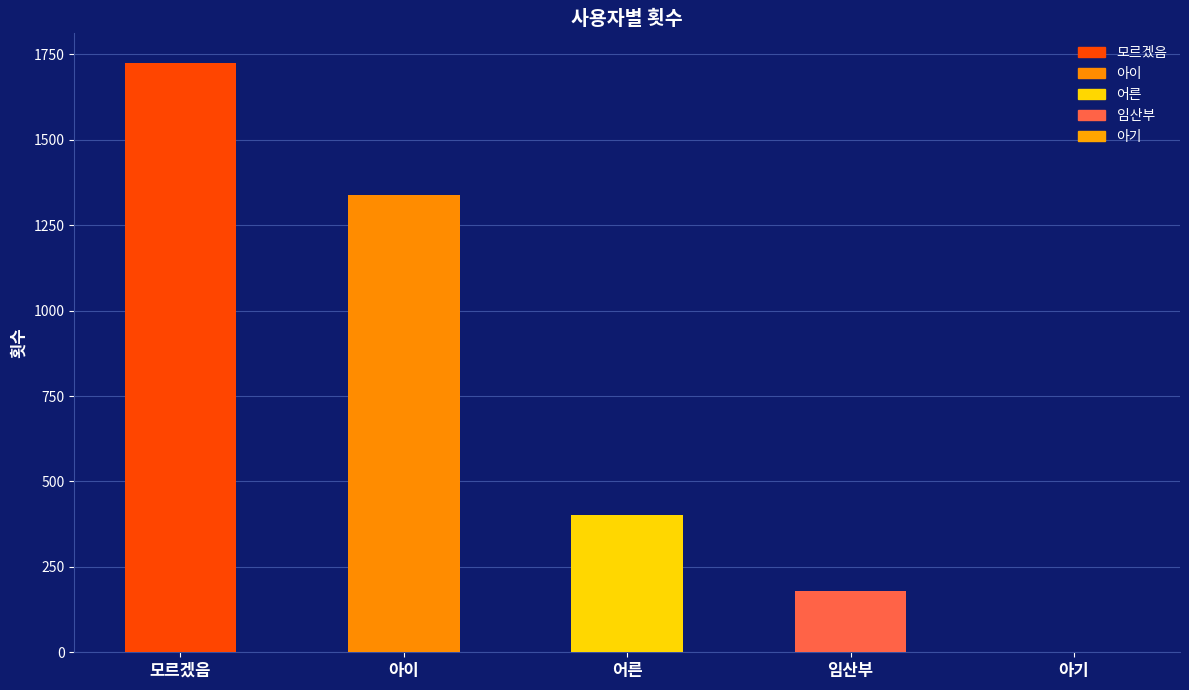

What is the label of the 4th bar from the right?

아이